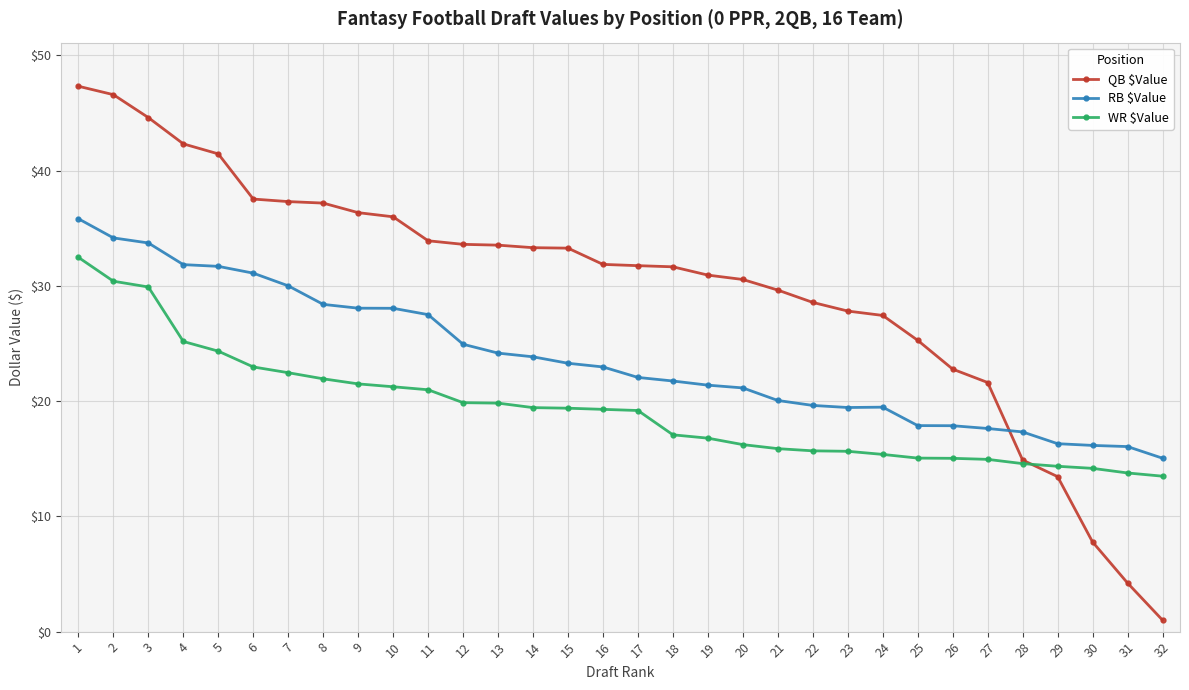

How many lines are shown in the chart?

3